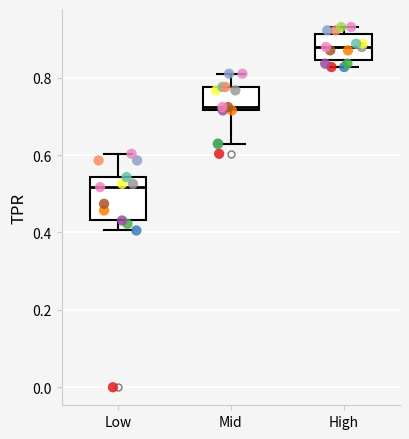

Where is the upper edge of the box for High on the y-axis? The values are not printed on the chart, so give them approximately, as read against the axis.

0.92